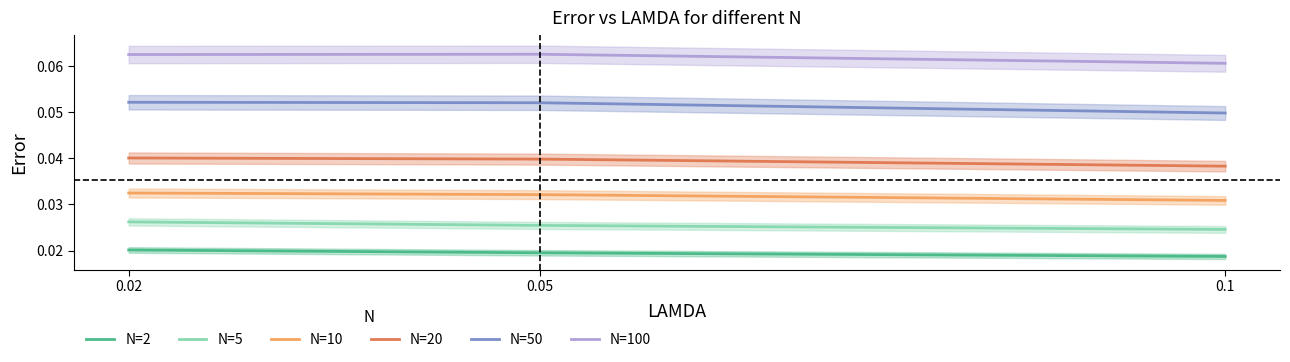

What is the label of the 2nd point from the left?

0.05